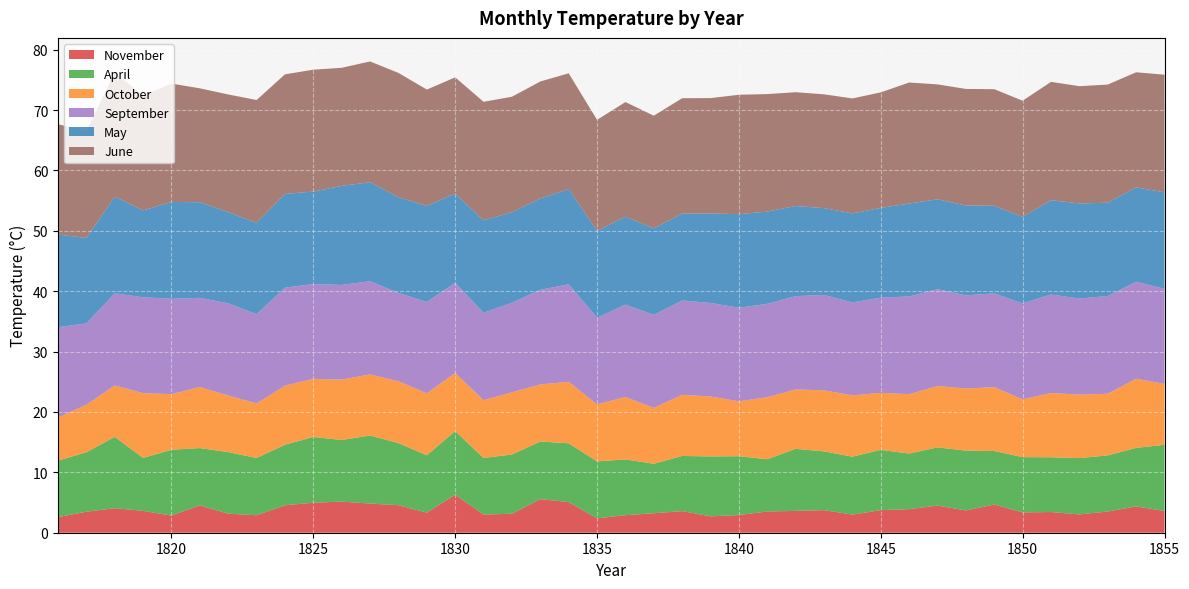

Reading left to right, extract all data points from this chart.

November: 1816=2.6	1817=3.5	1818=4.1	1819=3.6	1820=2.8	1821=4.5	1822=3.2	1823=2.9	1824=4.5	1825=5.0	1826=5.2	1827=4.8	1828=4.6	1829=3.3	1830=6.3	1831=3.0	1832=3.1	1833=5.6	1834=5.1	1835=2.4	1836=2.9	1837=3.2	1838=3.6	1839=2.7	1840=2.9	1841=3.5	1842=3.6	1843=3.7	1844=3.0	1845=3.7	1846=3.9	1847=4.5	1848=3.7	1849=4.7	1850=3.4	1851=3.4	1852=3.0	1853=3.5	1854=4.4	1855=3.6
April: 1816=9.3	1817=9.8	1818=11.8	1819=8.8	1820=10.9	1821=9.5	1822=10.2	1823=9.5	1824=10.0	1825=10.9	1826=10.2	1827=11.3	1828=10.3	1829=9.5	1830=10.5	1831=9.4	1832=9.8	1833=9.5	1834=9.7	1835=9.4	1836=9.2	1837=8.2	1838=9.1	1839=9.9	1840=9.7	1841=8.7	1842=10.3	1843=9.7	1844=9.6	1845=10.0	1846=9.2	1847=9.6	1848=9.9	1849=8.9	1850=9.2	1851=9.1	1852=9.3	1853=9.3	1854=9.7	1855=11.0
October: 1816=7.2	1817=7.9	1818=8.5	1819=10.7	1820=9.2	1821=10.1	1822=9.4	1823=9.0	1824=9.8	1825=9.6	1826=10.0	1827=10.1	1828=10.2	1829=10.3	1830=9.6	1831=9.6	1832=10.3	1833=9.5	1834=10.2	1835=9.4	1836=10.3	1837=9.3	1838=10.1	1839=9.9	1840=9.1	1841=10.3	1842=9.8	1843=10.1	1844=10.2	1845=9.4	1846=9.8	1847=10.2	1848=10.3	1849=10.6	1850=9.6	1851=10.7	1852=10.5	1853=10.2	1854=11.5	1855=10.1
September: 1816=14.9	1817=13.5	1818=15.3	1819=15.9	1820=15.8	1821=14.8	1822=15.3	1823=14.8	1824=16.2	1825=15.7	1826=15.7	1827=15.4	1828=14.6	1829=15.1	1830=14.9	1831=14.5	1832=14.8	1833=15.7	1834=16.1	1835=14.4	1836=15.3	1837=15.4	1838=15.6	1839=15.5	1840=15.5	1841=15.5	1842=15.5	1843=15.8	1844=15.4	1845=15.8	1846=16.2	1847=16.0	1848=15.4	1849=15.5	1850=15.9	1851=16.3	1852=15.9	1853=16.2	1854=16.1	1855=15.8
May: 1816=15.3	1817=14.1	1818=16.0	1819=14.4	1820=16.0	1821=15.8	1822=15.1	1823=15.1	1824=15.5	1825=15.3	1826=16.4	1827=16.4	1828=15.8	1829=15.9	1830=14.8	1831=15.3	1832=15.0	1833=15.1	1834=15.8	1835=14.4	1836=14.6	1837=14.3	1838=14.4	1839=14.8	1840=15.5	1841=15.3	1842=14.9	1843=14.4	1844=14.7	1845=14.9	1846=15.4	1847=14.9	1848=14.9	1849=14.5	1850=14.3	1851=15.6	1852=15.7	1853=15.4	1854=15.6	1855=16.0
June: 1816=18.3	1817=17.8	1818=20.6	1819=19.0	1820=19.6	1821=18.9	1822=19.5	1823=20.3	1824=19.8	1825=20.2	1826=19.6	1827=20.0	1828=20.6	1829=19.3	1830=19.2	1831=19.6	1832=19.1	1833=19.4	1834=19.2	1835=18.4	1836=19.0	1837=18.7	1838=19.1	1839=19.1	1840=19.8	1841=19.5	1842=18.8	1843=18.9	1844=19.0	1845=19.1	1846=20.0	1847=19.0	1848=19.3	1849=19.3	1850=19.2	1851=19.6	1852=19.4	1853=19.6	1854=19.1	1855=19.5